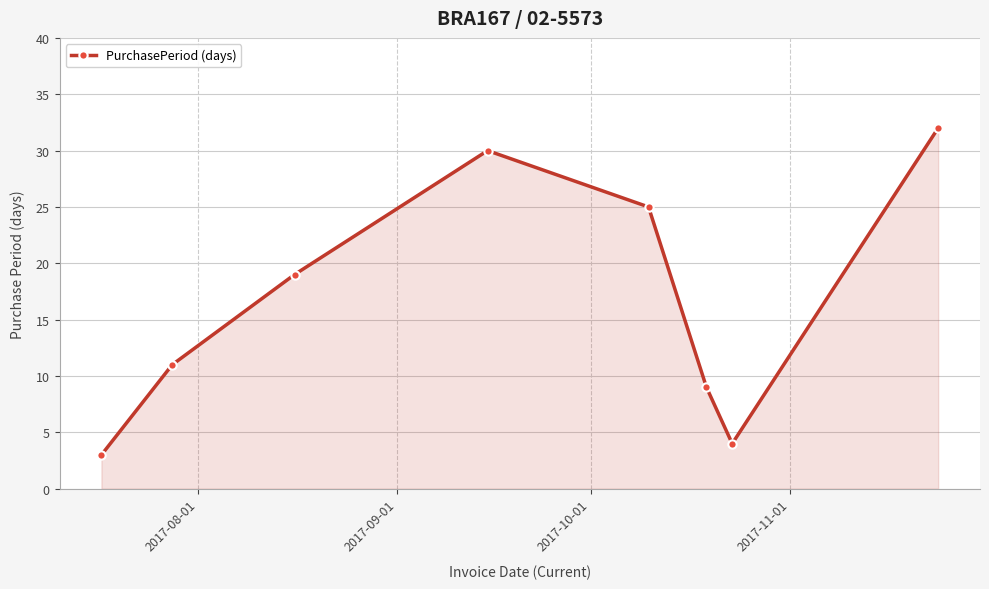

How many points are lower than both their immediate neighbors (excluding endpoints)?

1